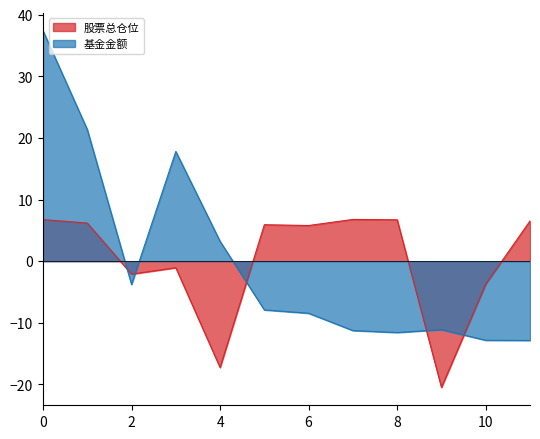

Rank the series at 9 from lowest to highest value.

股票总仓位, 基金金额